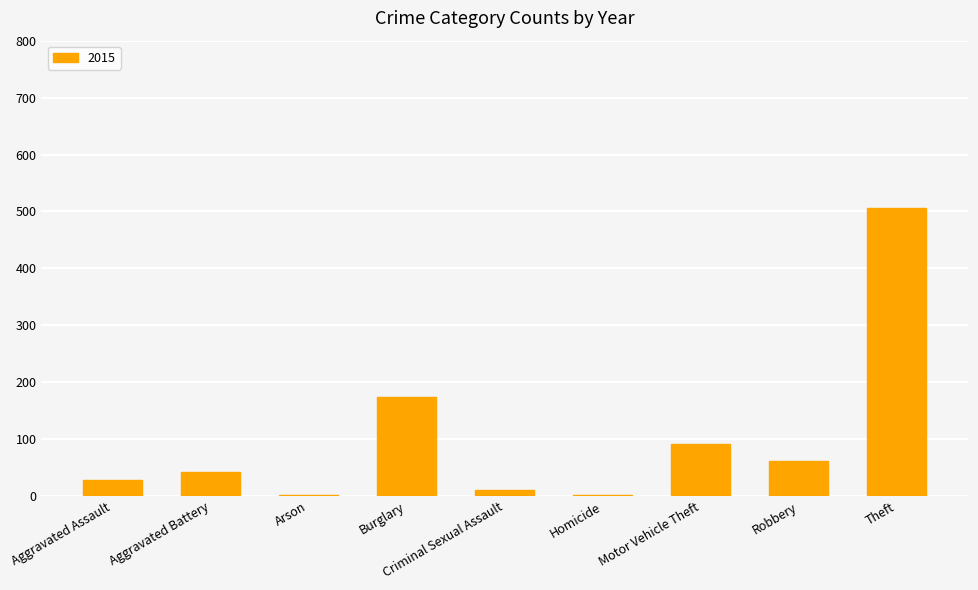

Are the bars horizontal?

No